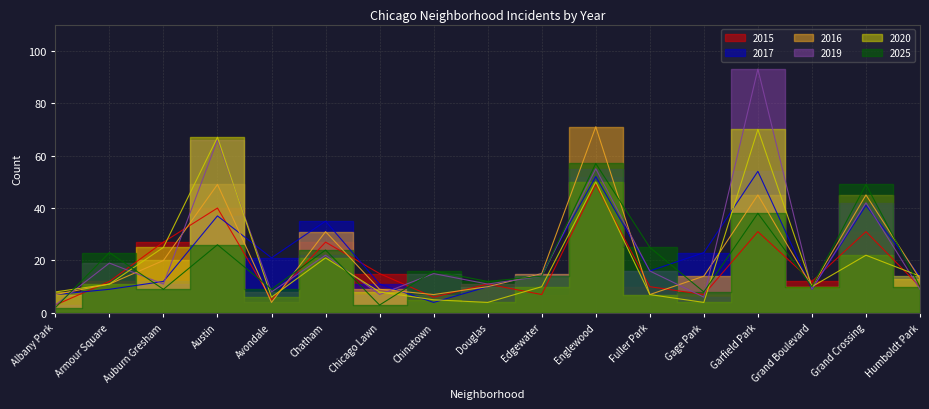

True or false: 2019 has a value of 55 at Englewood.

True